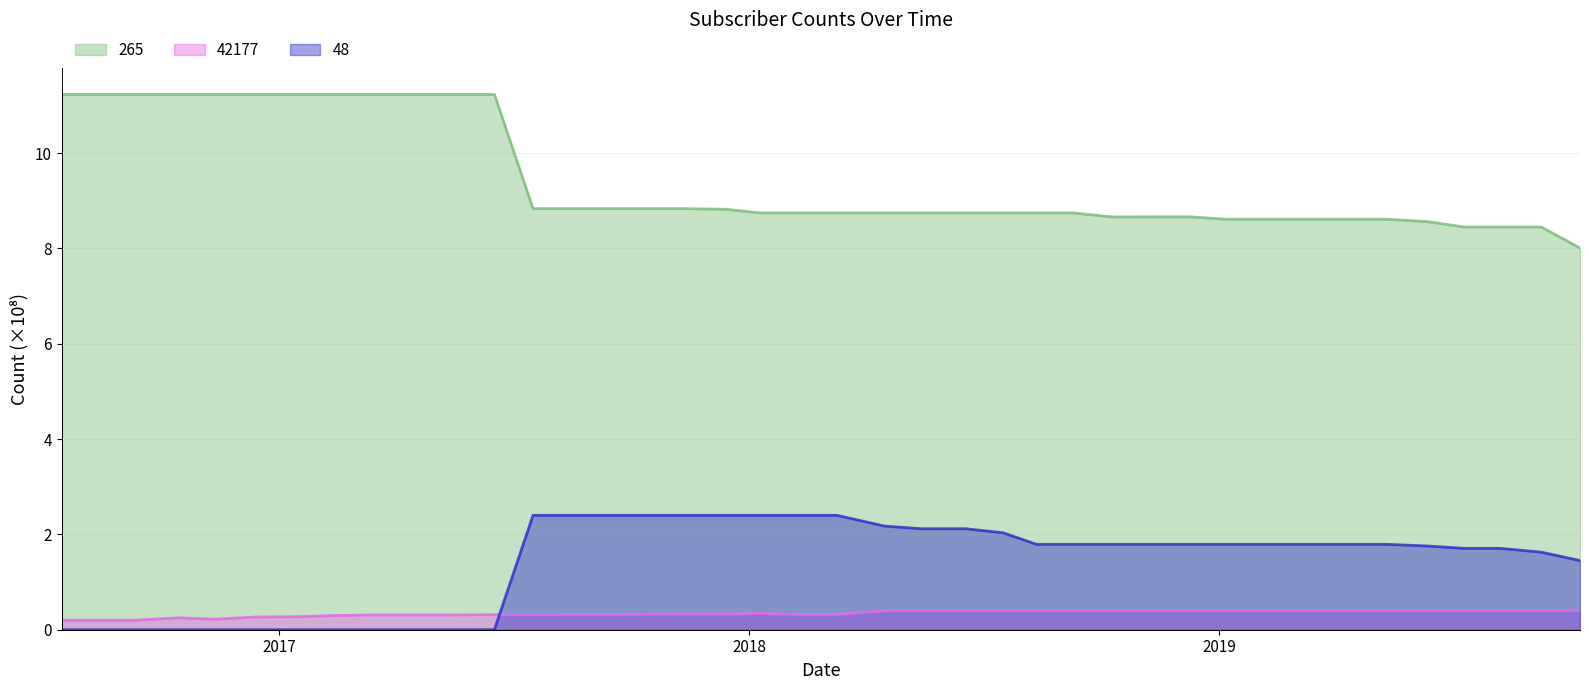

At which category is the sum across all series the highest?

20171113